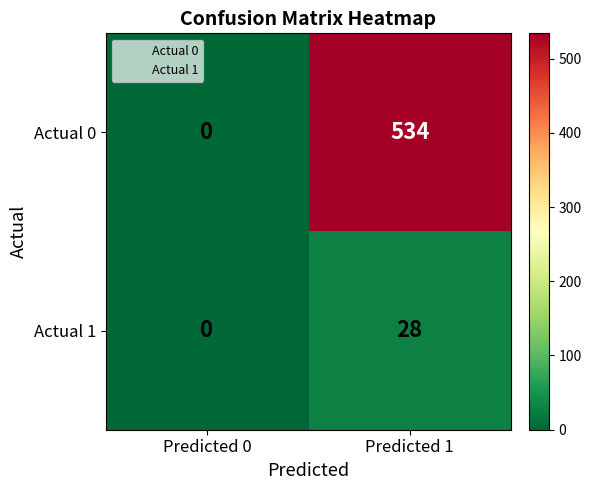

Which category has the lowest value across all series?

Predicted 0